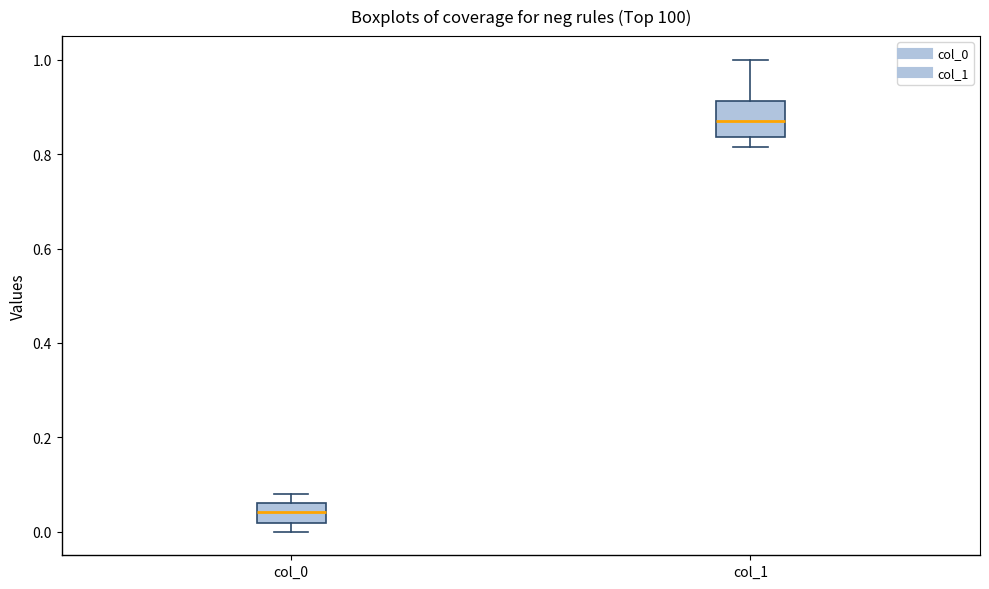

Reading left to right, read every box against the y-axis: the position of its median line, the range the box covers, and the ends of its whiskers. The values are not printed on the chart, so give them approximately, as read against the axis.

col_0: median 0.04, box 0.02 to 0.06, whiskers 0.00 to 0.08
col_1: median 0.86, box 0.84 to 0.92, whiskers 0.82 to 1.00